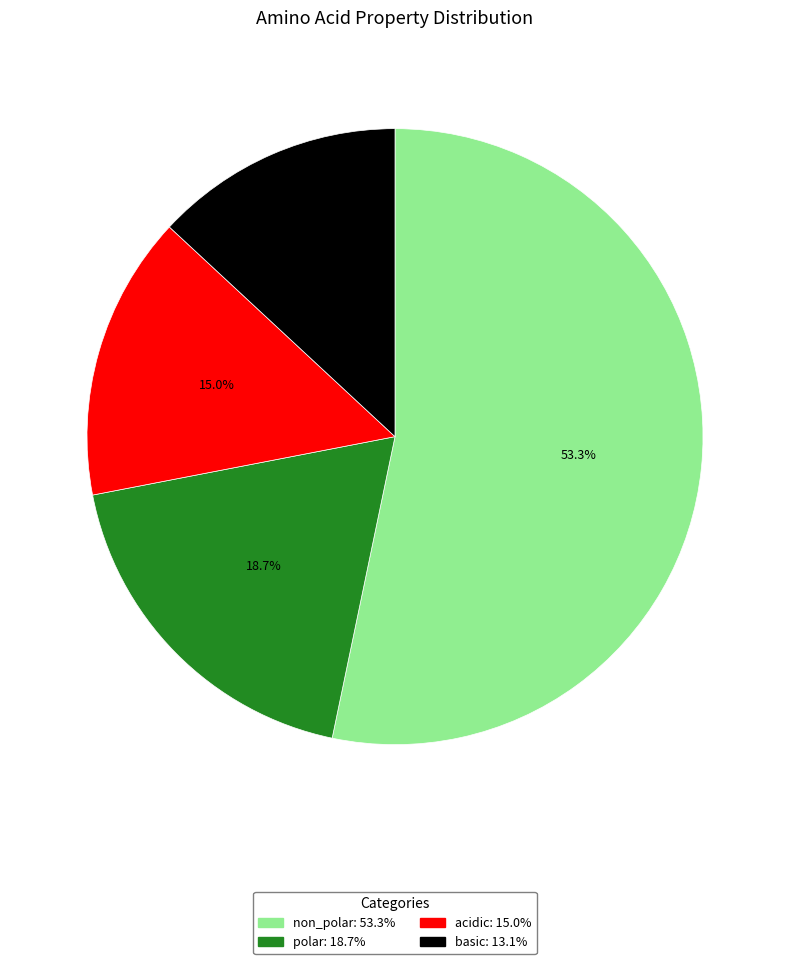

Is it true that polar is 4% of the pie?

False